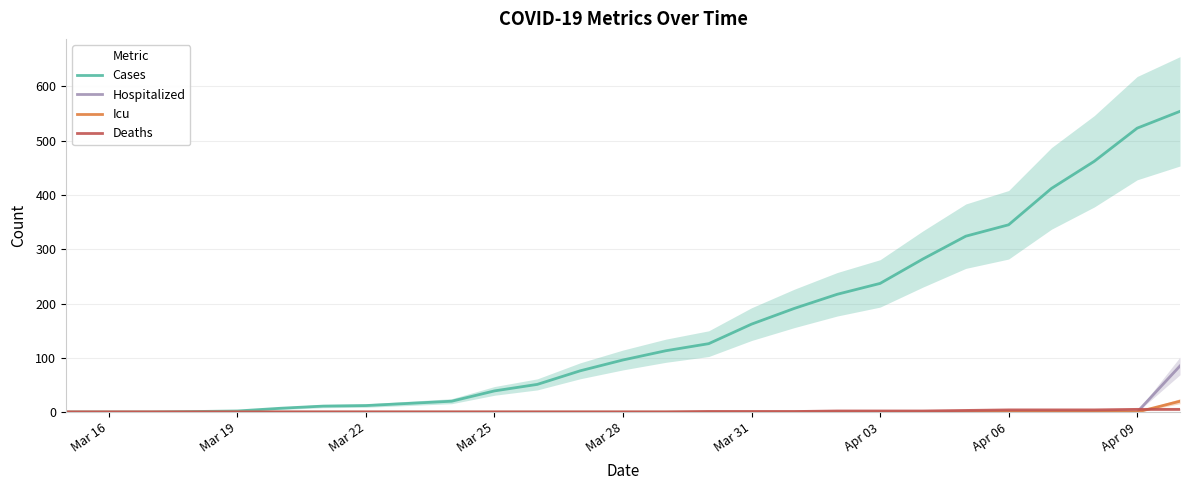

What is the value of the Cases point at the 10th from the left?

20